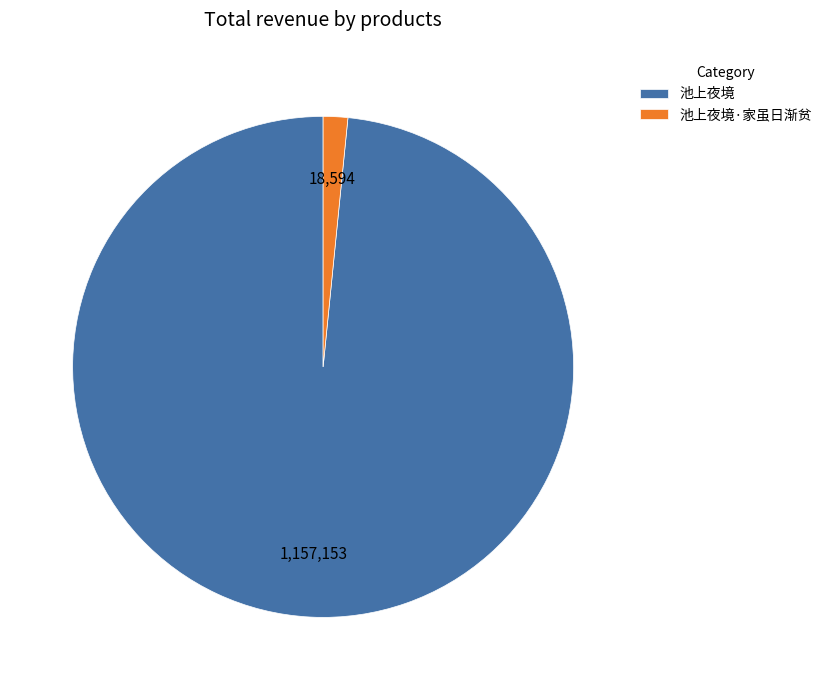

What is the ratio of the value at 池上夜境 to the value at 池上夜境·家虽日渐贫?

62.2